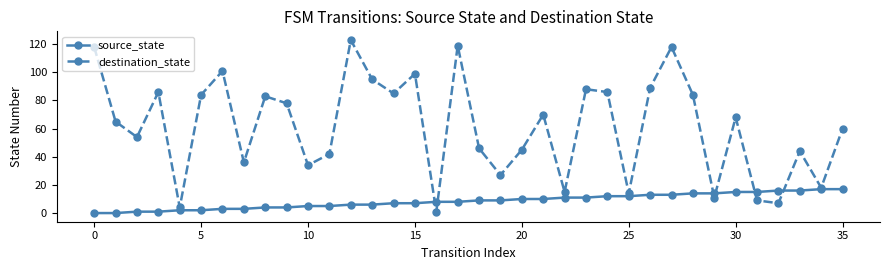

Rank the series by their average value, from highest to lowest.

destination_state, source_state